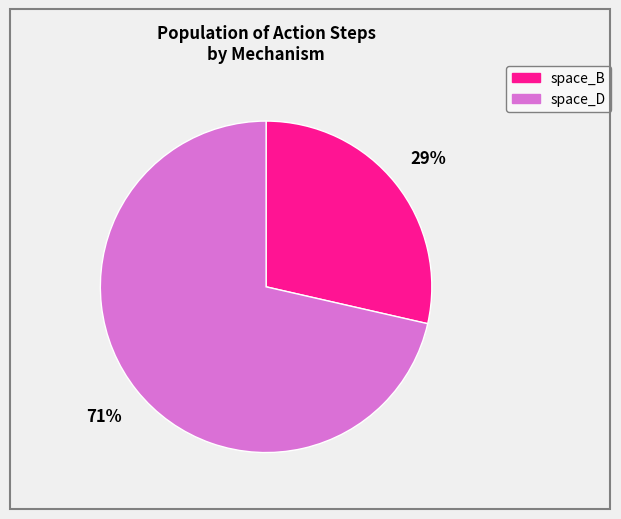

Is there a majority slice in this chart?

Yes